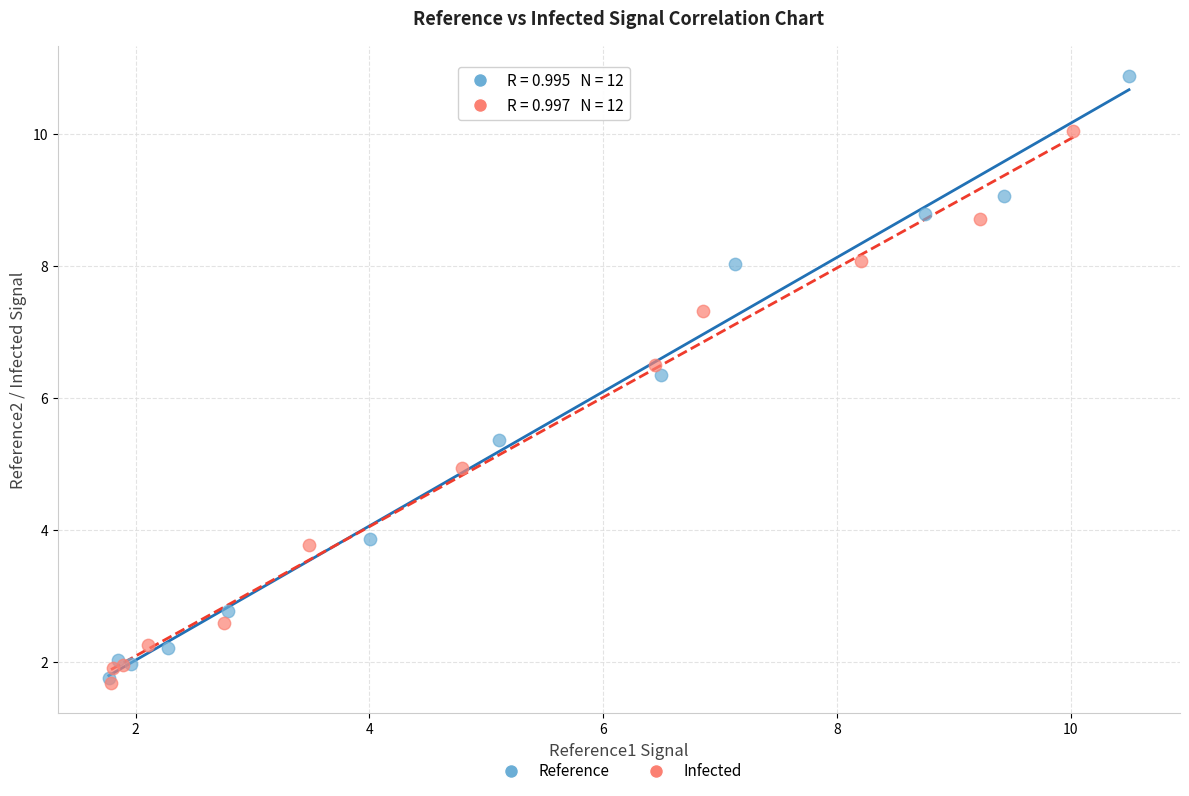

Which series reaches the maximum Y coordinate?

Reference